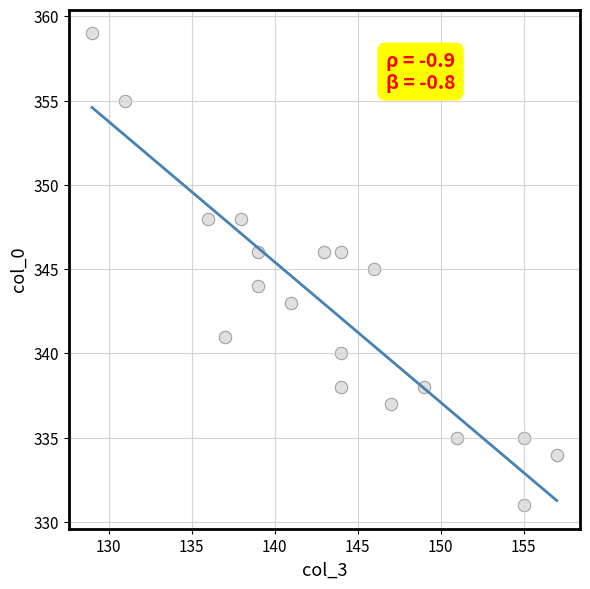

What is the range of X values (max minus min)?

28